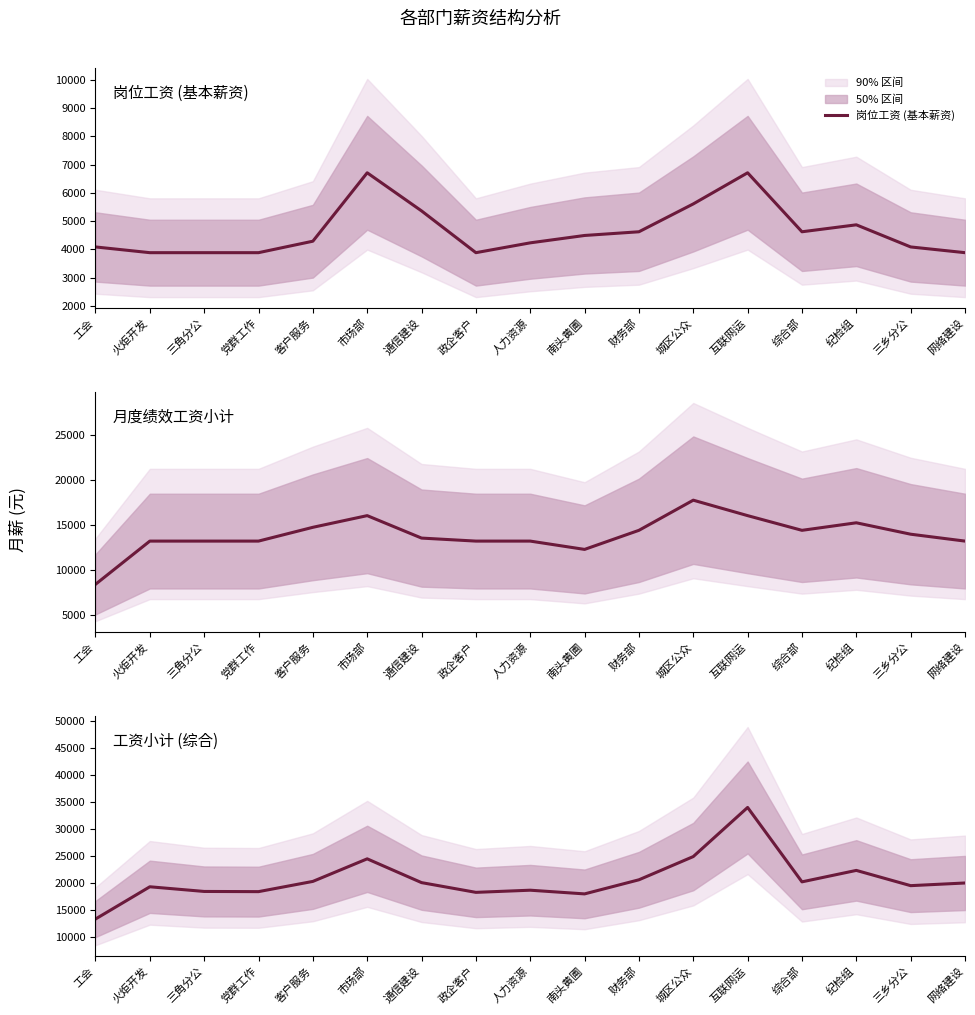

Rank the categories by 月度绩效工资小计 value from highest to lowest.

城区公众, 市场部, 互联网运, 纪检组, 客户服务, 财务部, 综合部, 三乡分公, 通信建设, 火炬开发, 三角分公, 党群工作, 政企客户, 人力资源, 网络建设, 南头黄圃, 工会